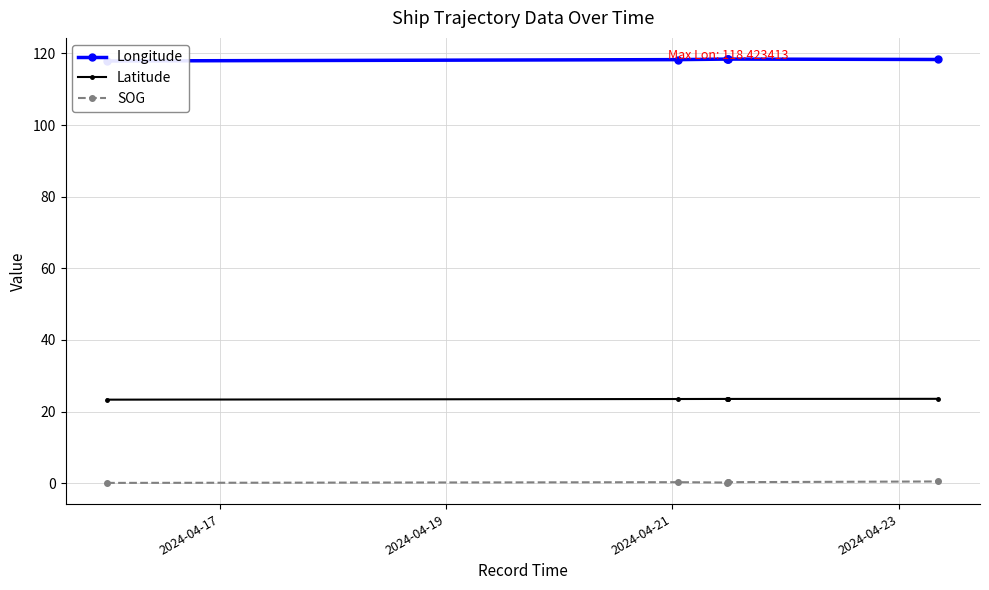

What are all the series names shown in the legend?

Longitude, Latitude, SOG